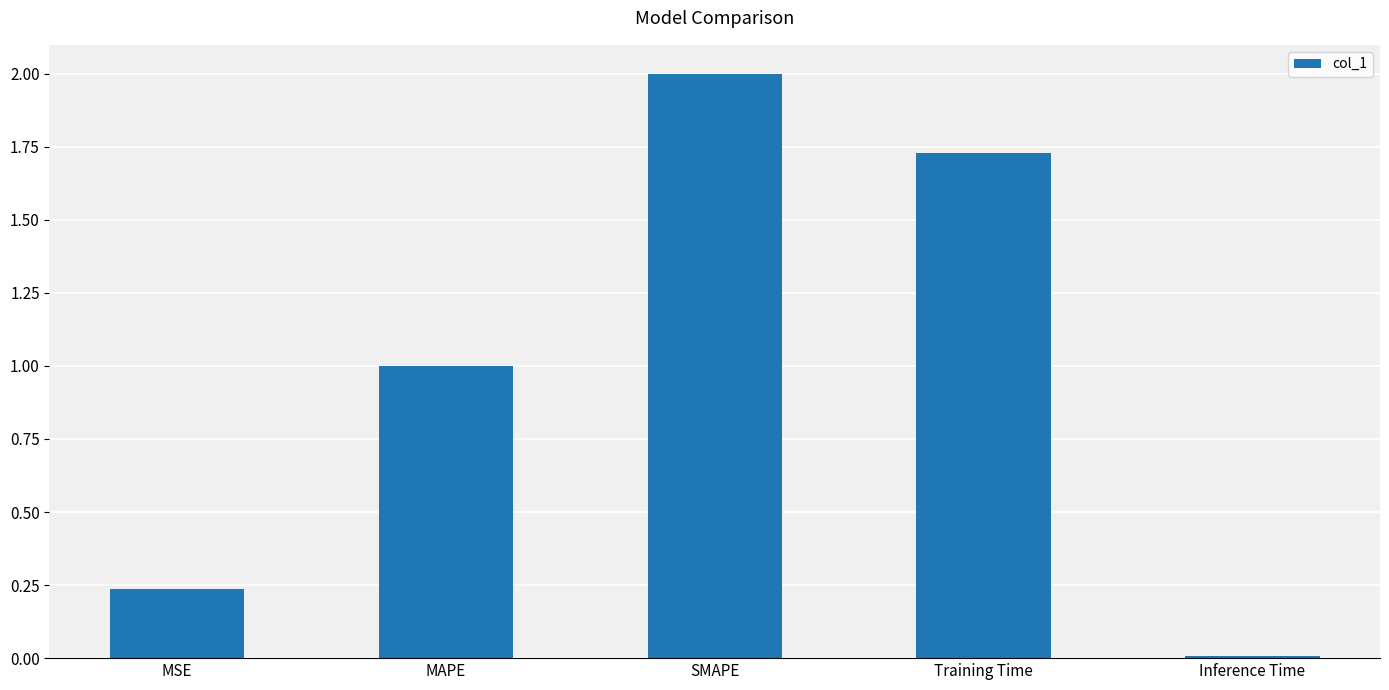

Rank the categories by value from highest to lowest.

SMAPE, Training Time, MAPE, MSE, Inference Time